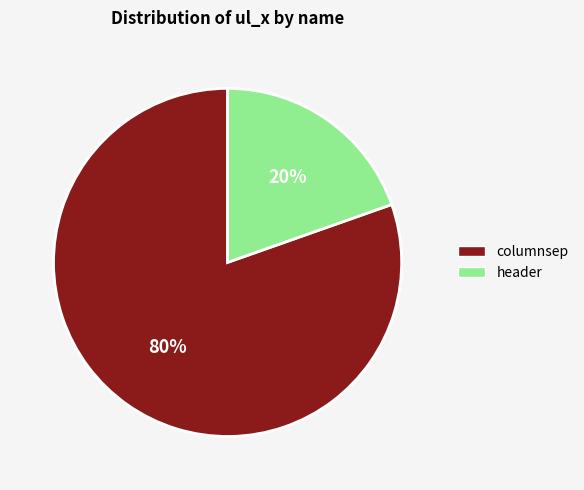

What is the ratio of the value at header to the value at columnsep?

0.2